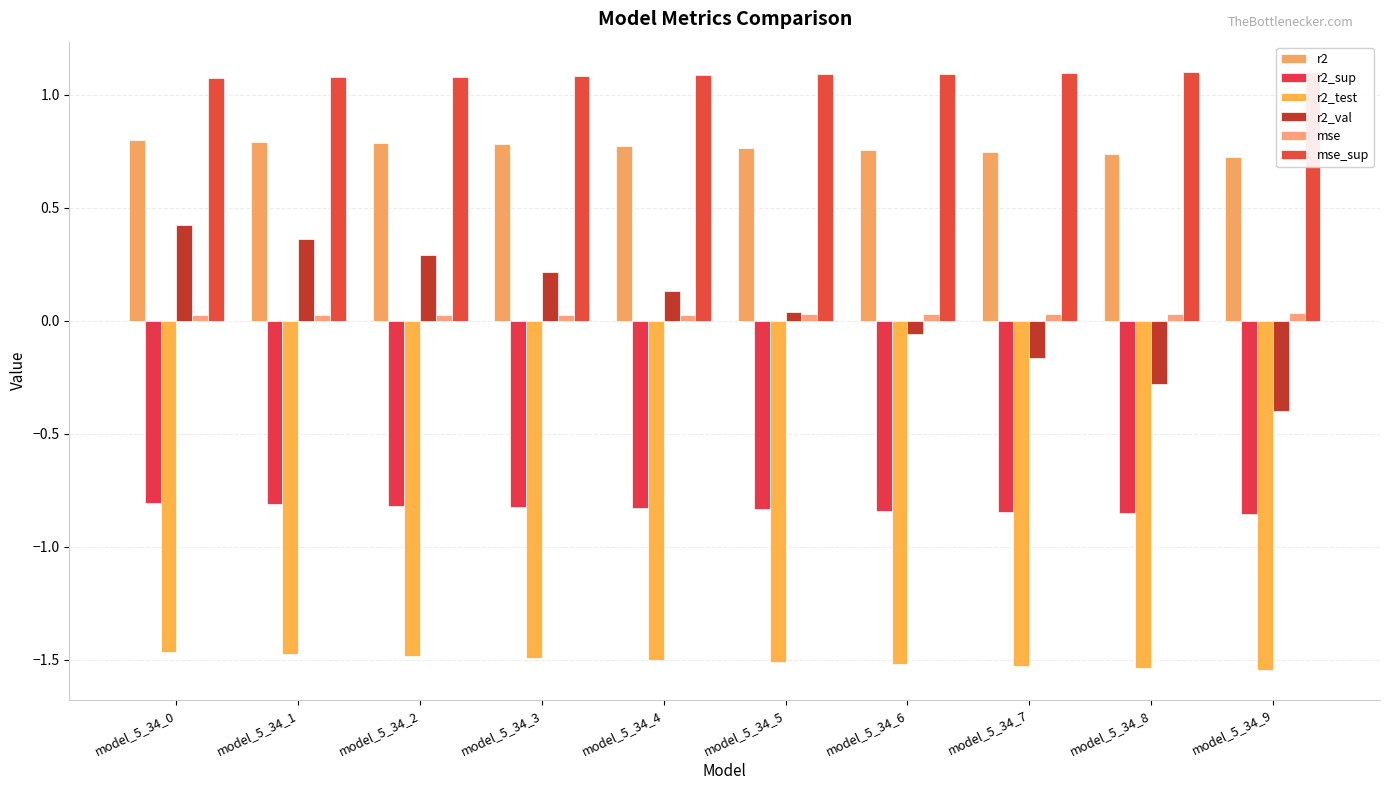

Count the mse values in the range 0 to 1.

10